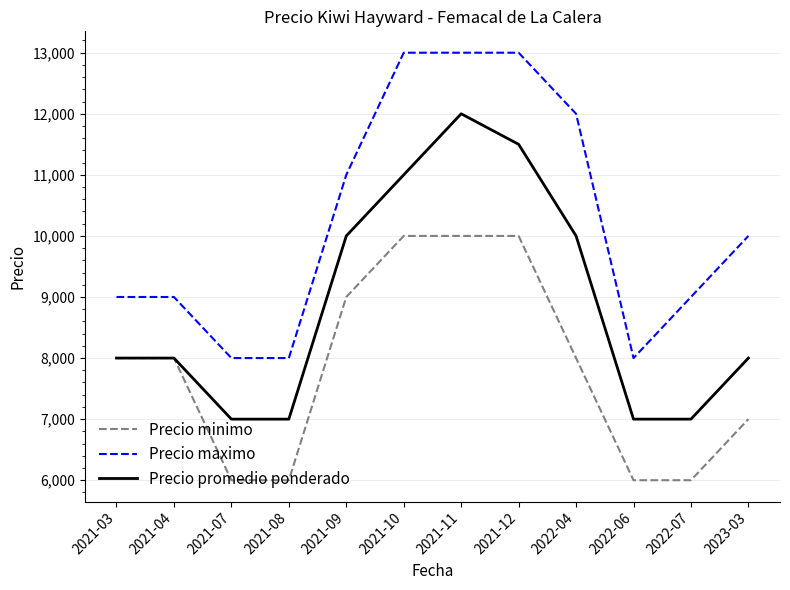

What is the difference between the second highest and second lowest values in the Precio maximo series?

5000